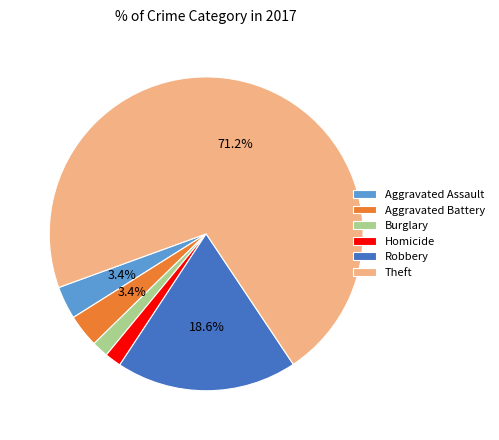

Is the sum of Homicide and Aggravated Assault greater than half?

No